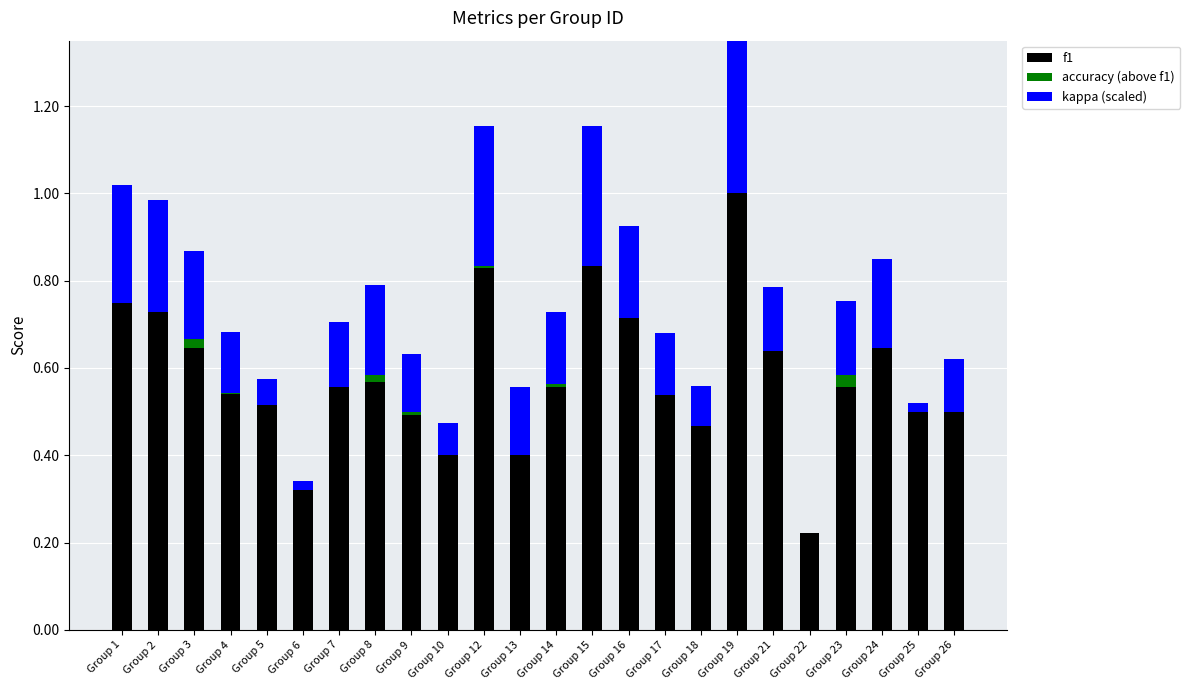

At which category is the sum across all series the highest?

Group 19